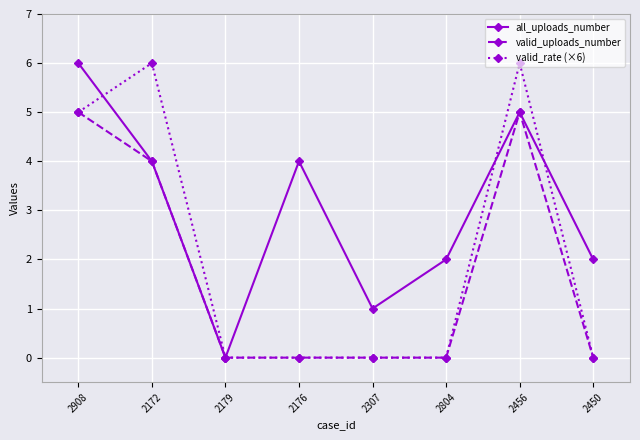

Count the number of data series in this chart.

3